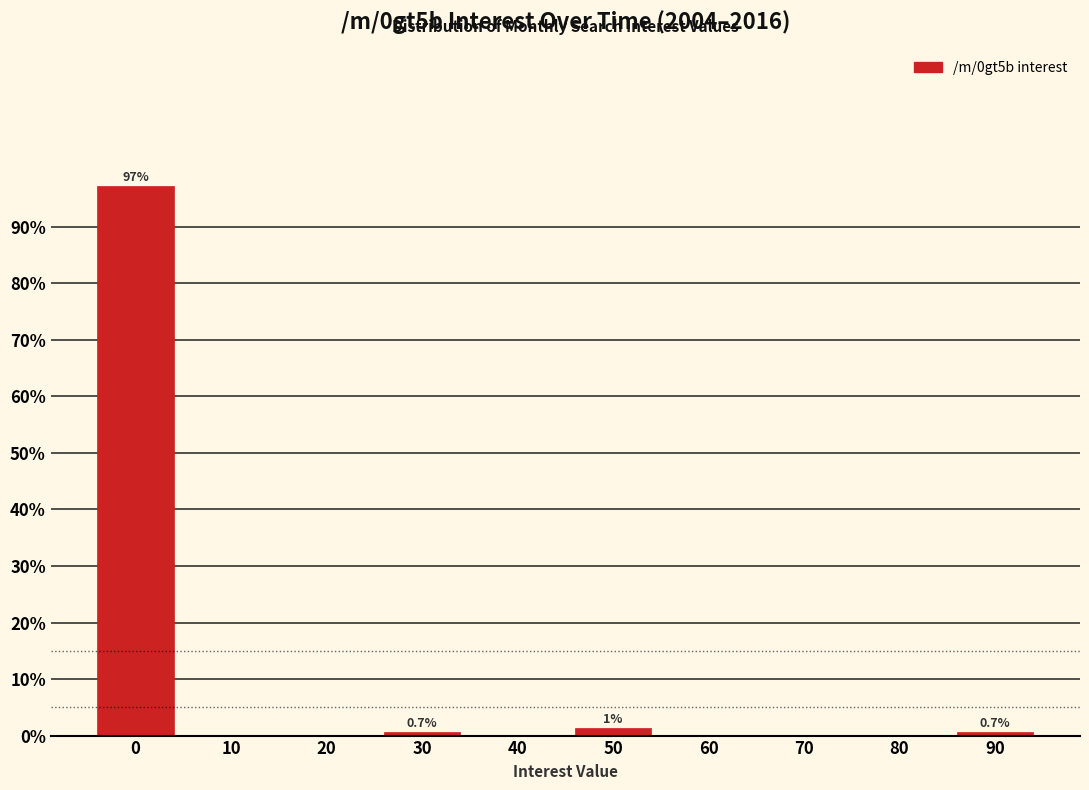

Reading right to left, transcribe all the data shown in this chart.

90=0.7	80=0.0	70=0.0	60=0.0	50=1.4	40=0.0	30=0.7	20=0.0	10=0.0	0=97.3